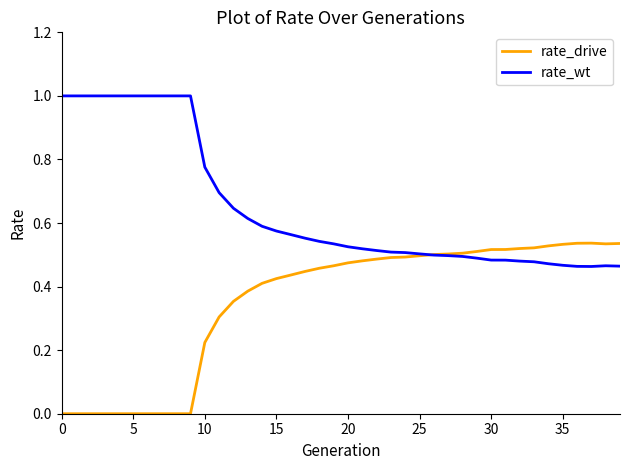

What is the maximum value shown in the chart?

1.0